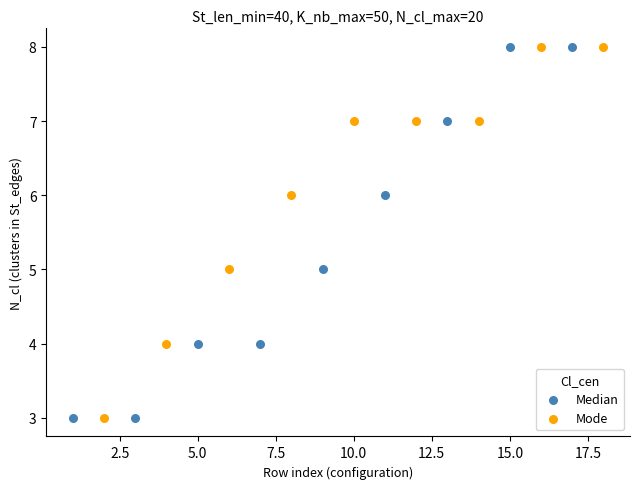

What are all the series names shown in the legend?

Median, Mode